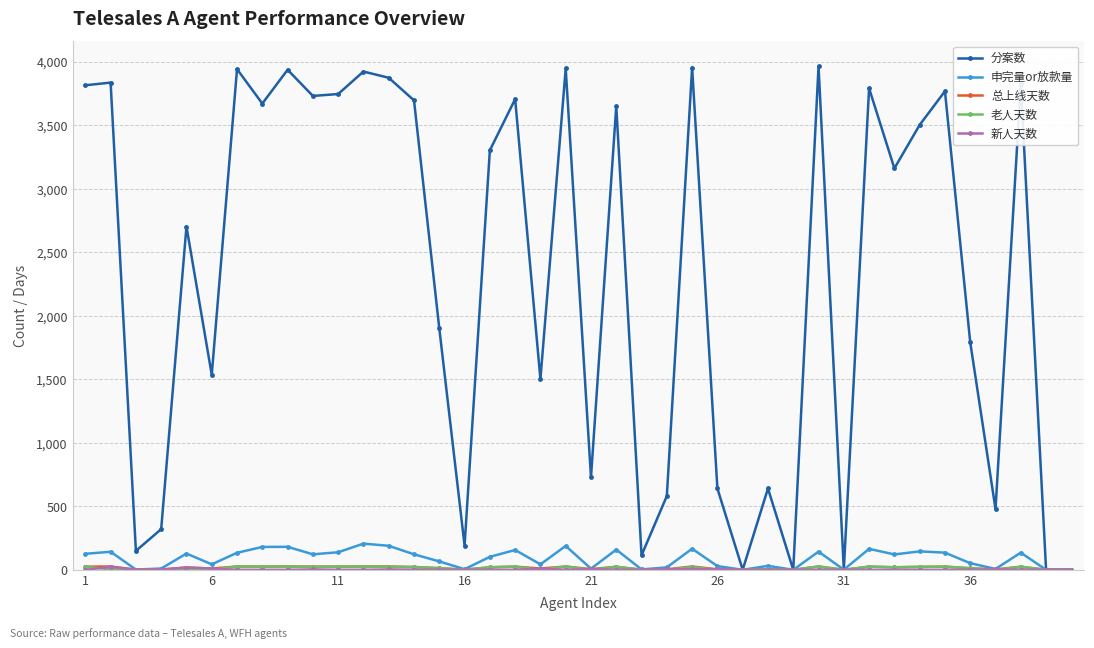

At how many categories does at least one series exceed 521?

30